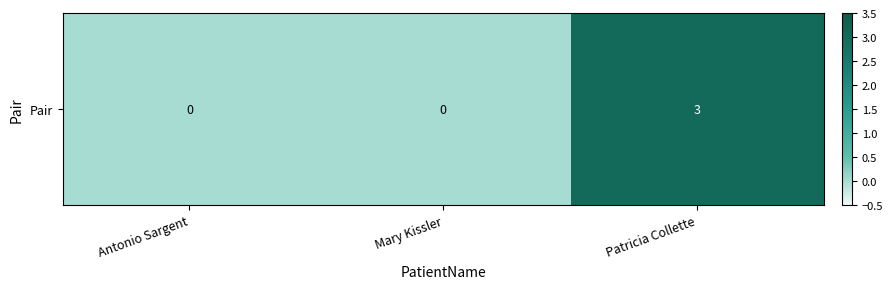

How many positive values are there?

1